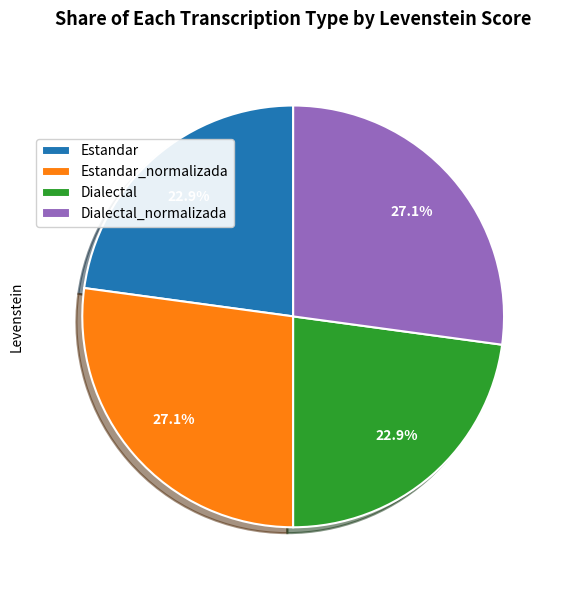

Is Estandar the majority of the pie?

No